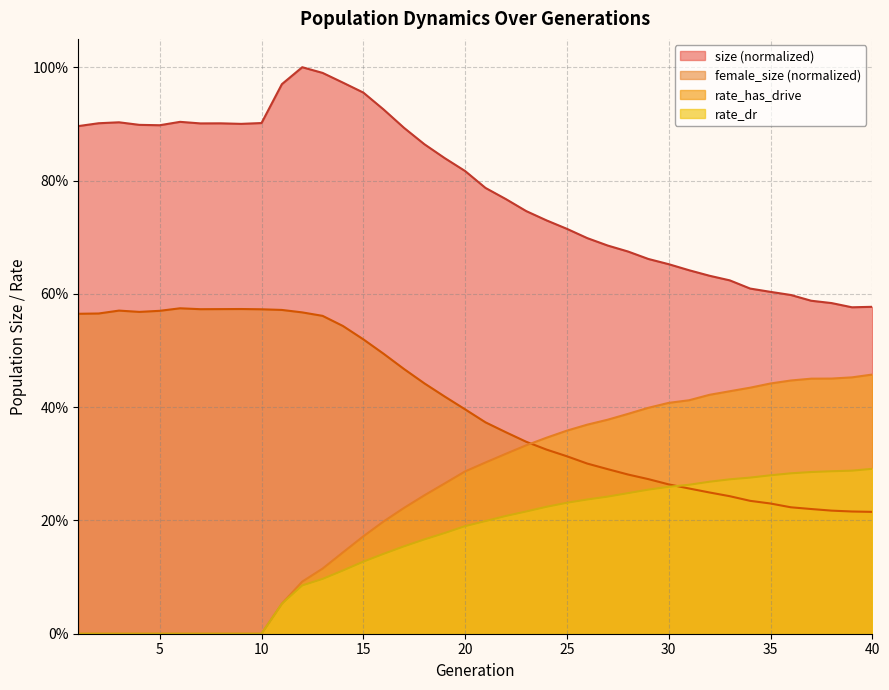

True or false: rate_has_drive and rate_dr intersect in this chart.

False